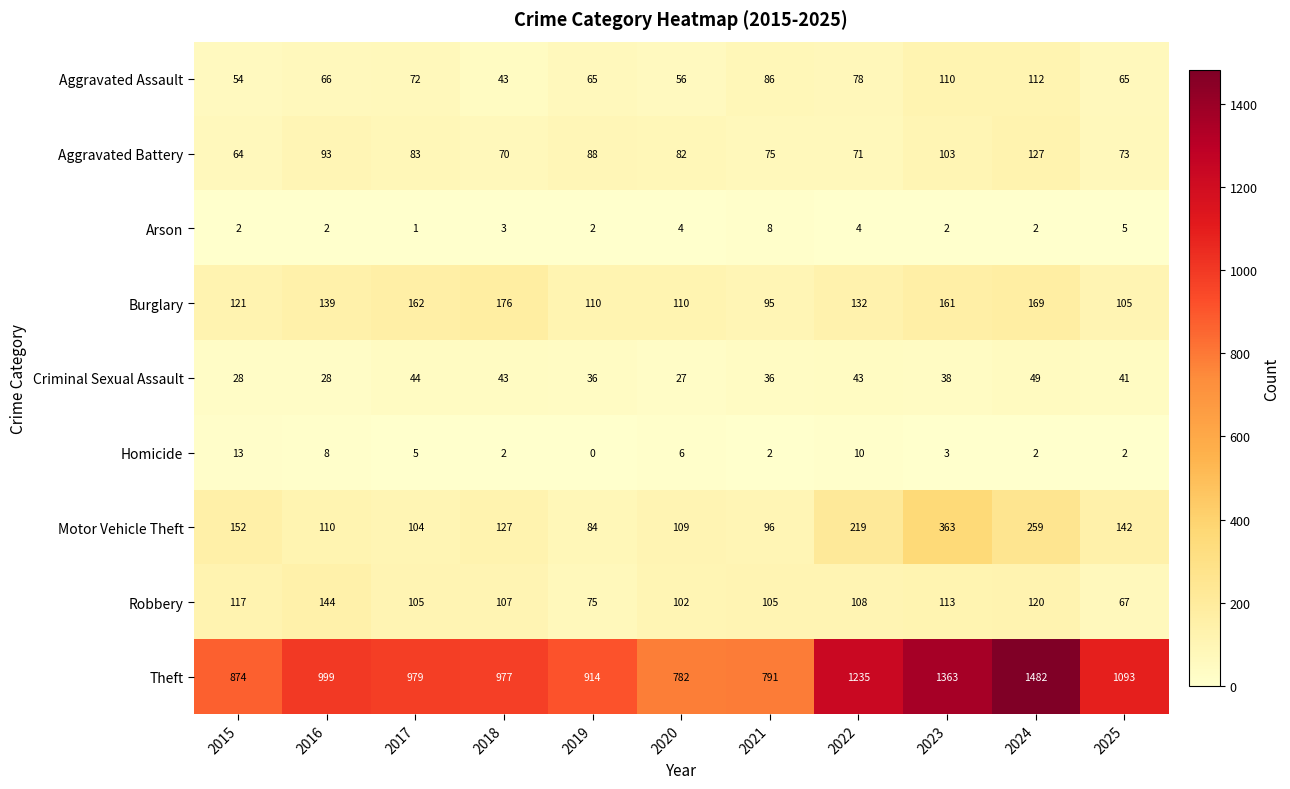

Is it true that Arson equals 2 at 2023?

True